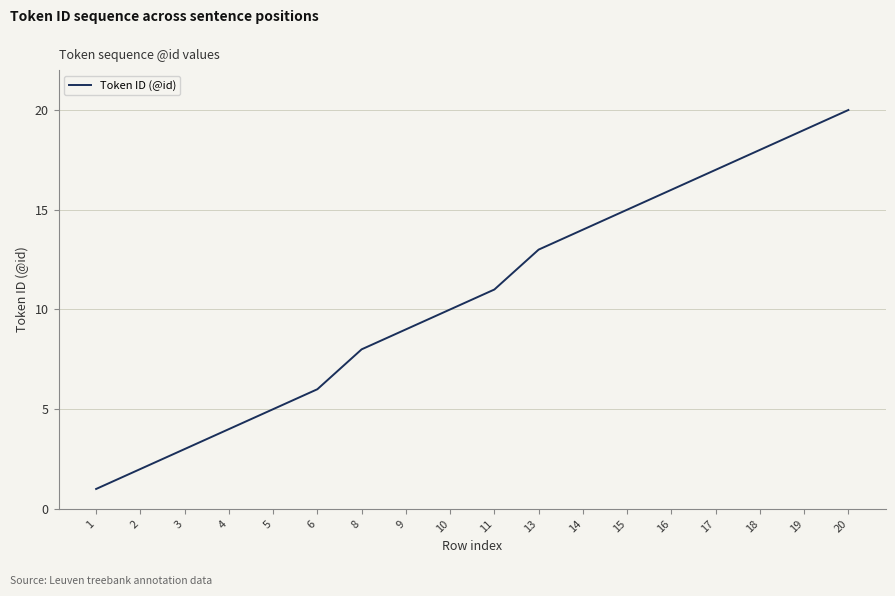

List the labels in order of value, largest first.

20, 19, 18, 17, 16, 15, 14, 13, 11, 10, 9, 8, 6, 5, 4, 3, 2, 1